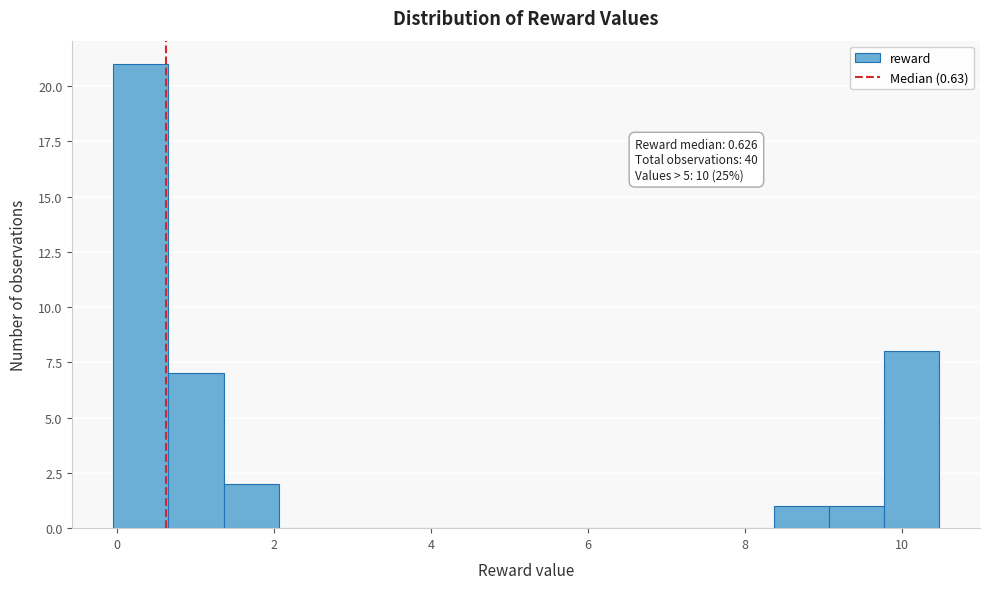

Read against the x-axis, roughly where is the centre of the tallest bar?

0.4